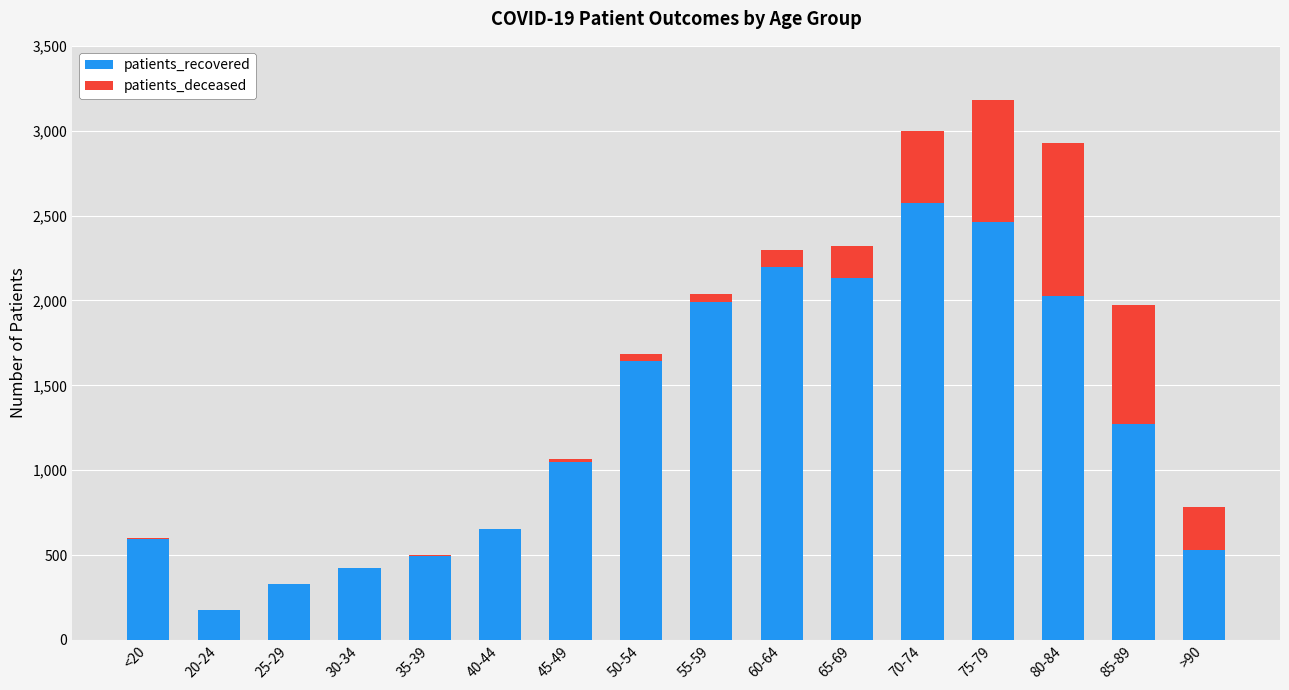

Where is patients_recovered nearest to the value 1375?

85-89